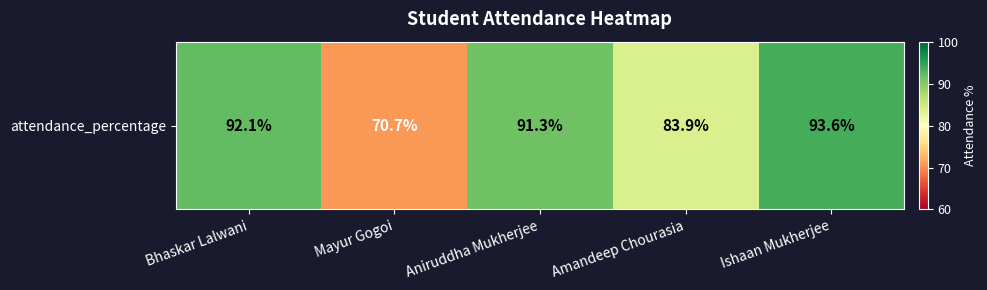

What is the change in value from Mayur Gogoi to Ishaan Mukherjee?

+22.9